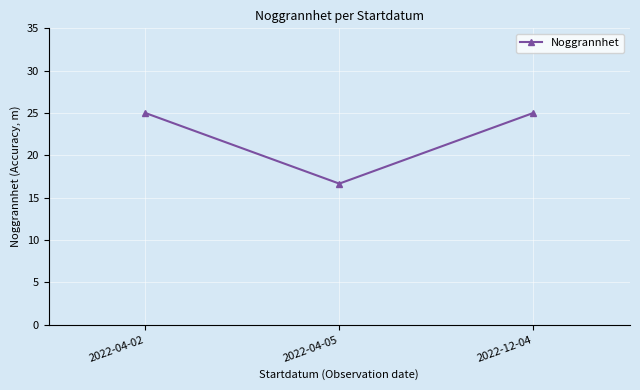

Where is the data nearest to the value 20?

2022-04-05